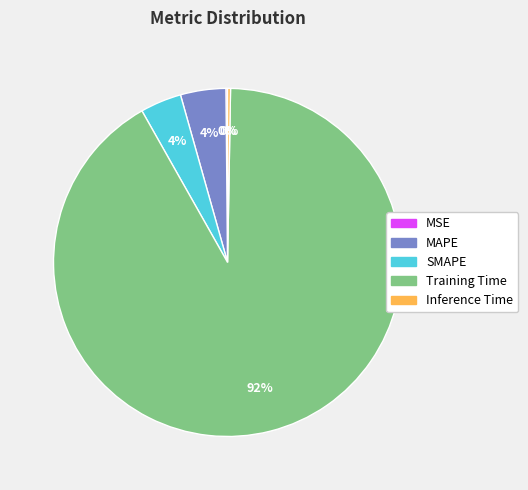

Which category has the biggest portion of the pie?

Training Time